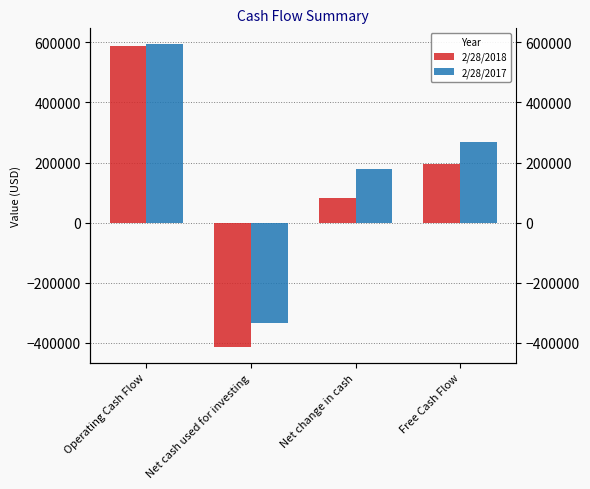

What is the highest value of the 2/28/2018 series?

587858